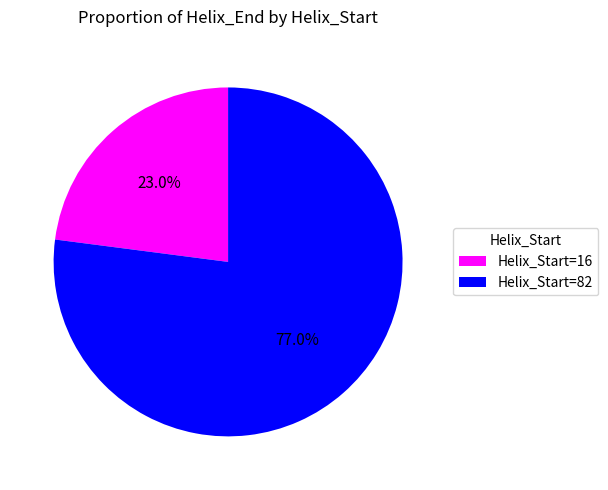

Does any single category account for the majority?

Yes